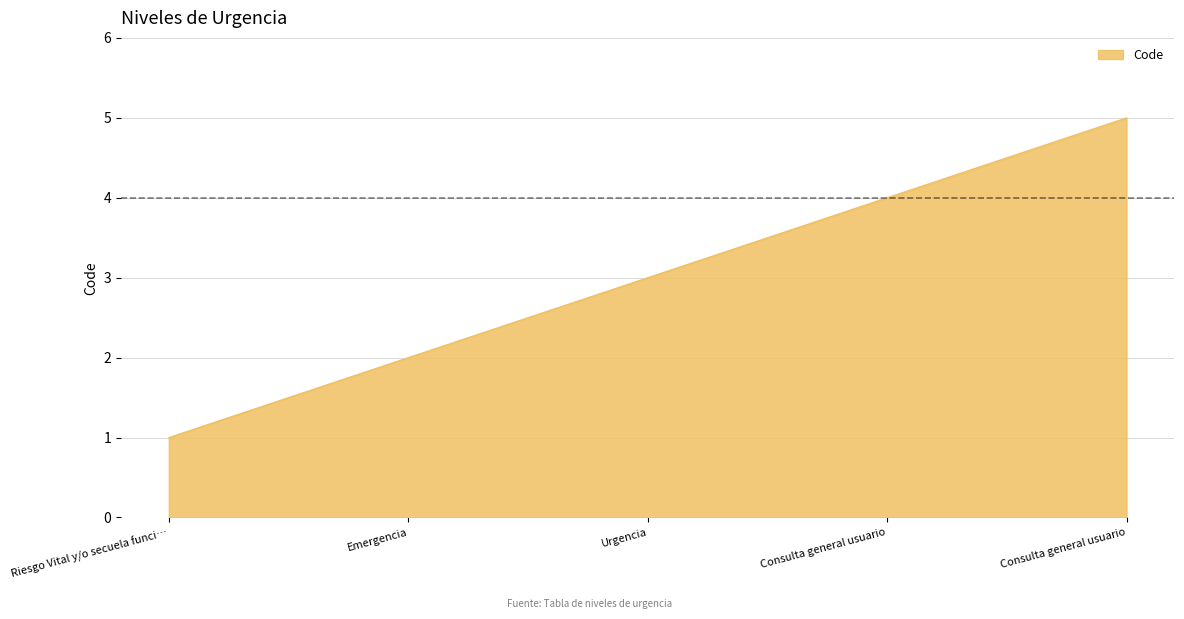

How many categories are shown in the chart?

5